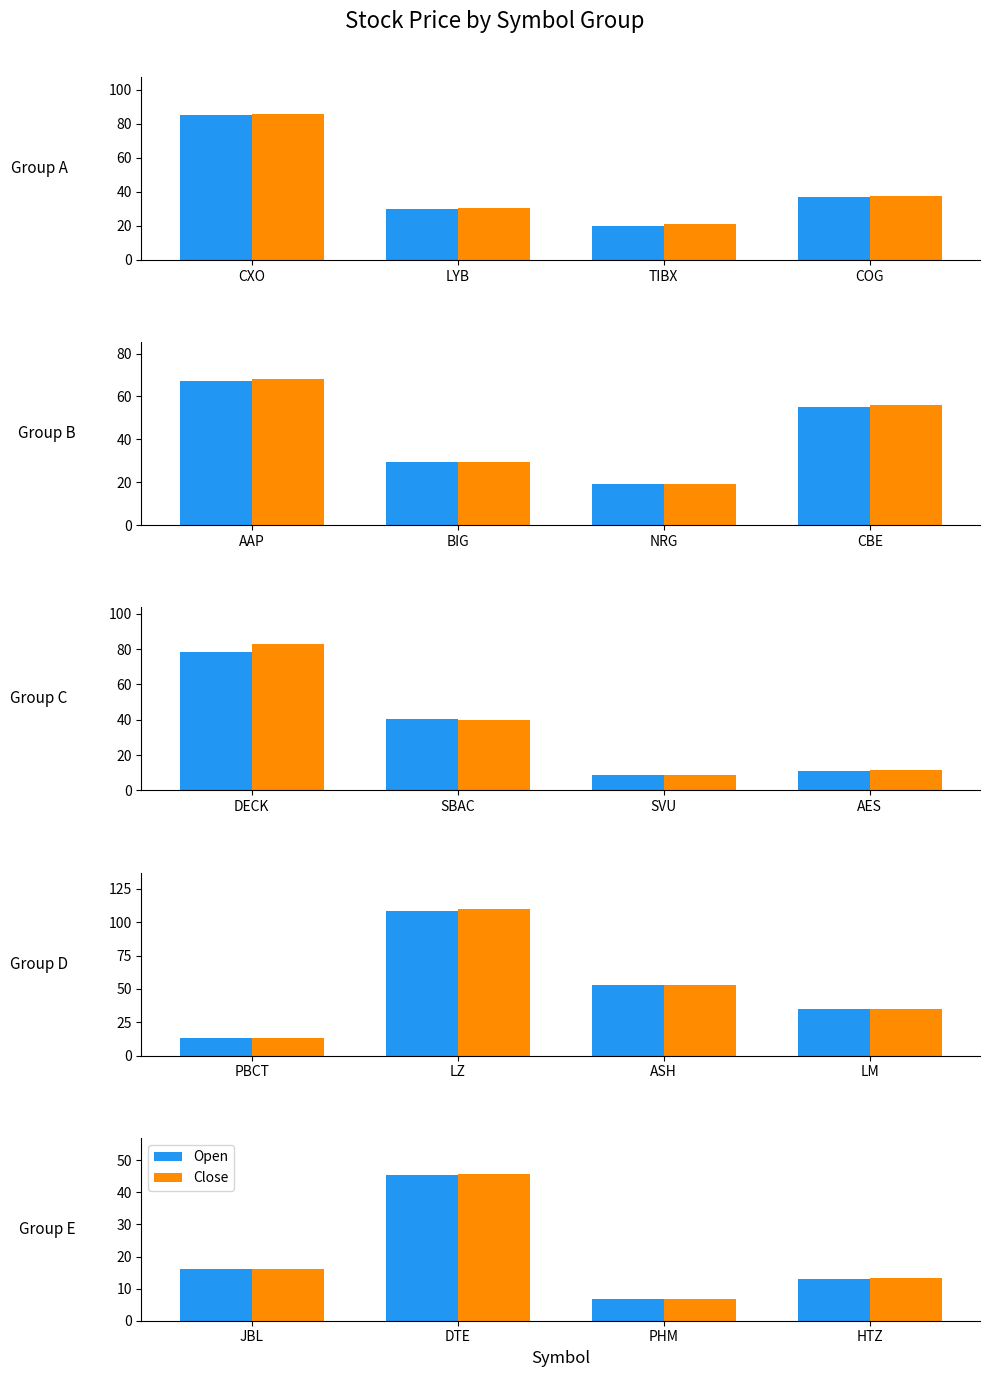

What is the label of the 1st bar from the right?

HTZ